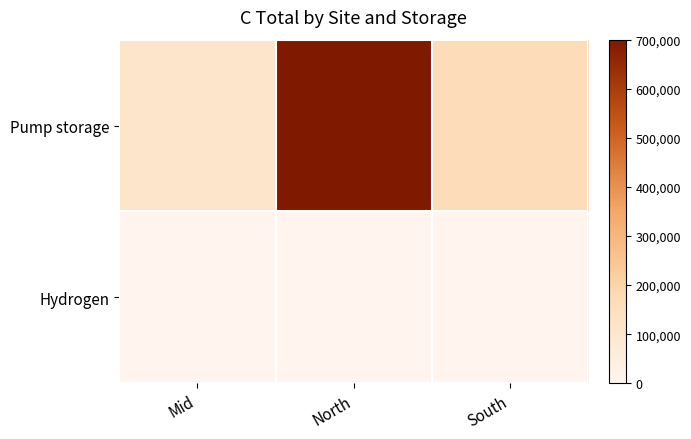

Reading left to right, what are all the values shown in this chart?

Pump storage: Mid=108479.4	North=700000.0	South=163000.0
Hydrogen: Mid=0.0	North=75.9	South=1518.3